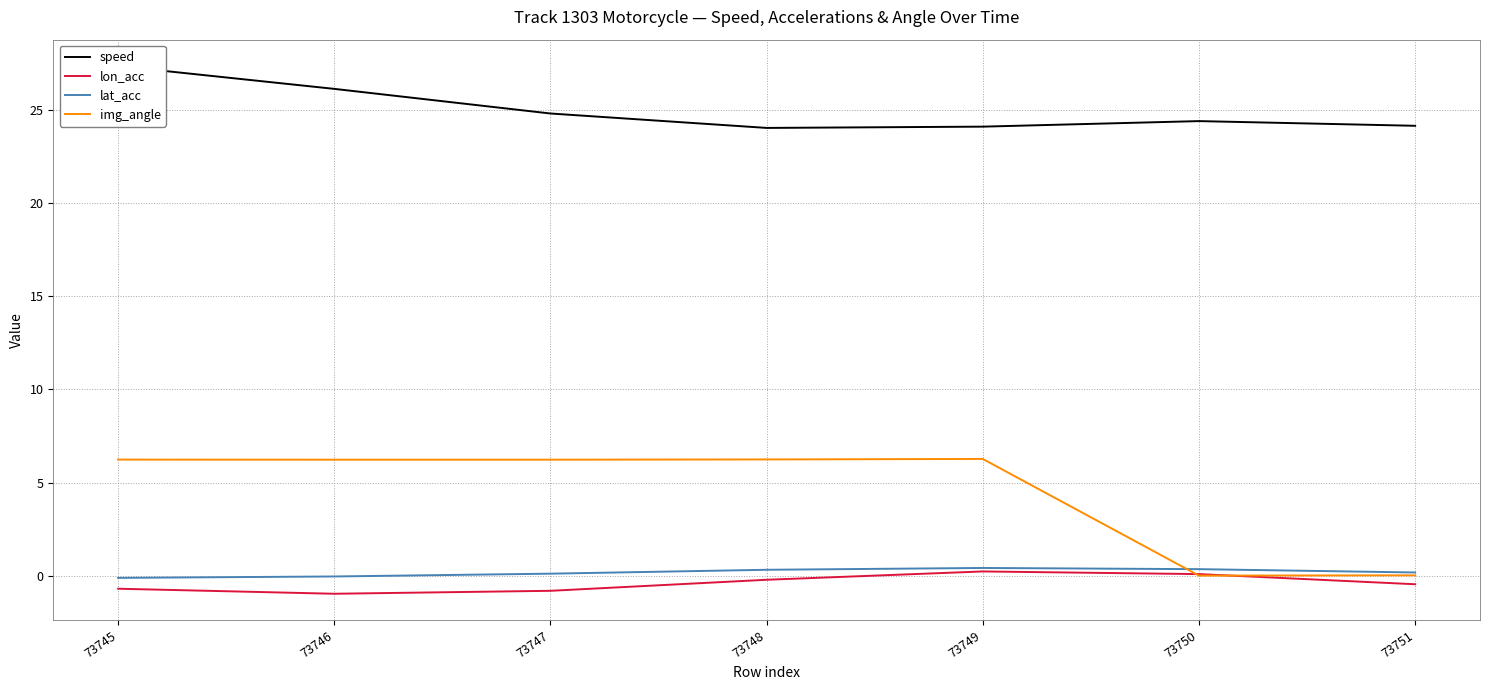

Is it true that speed equals 9.0 at 73751?

False